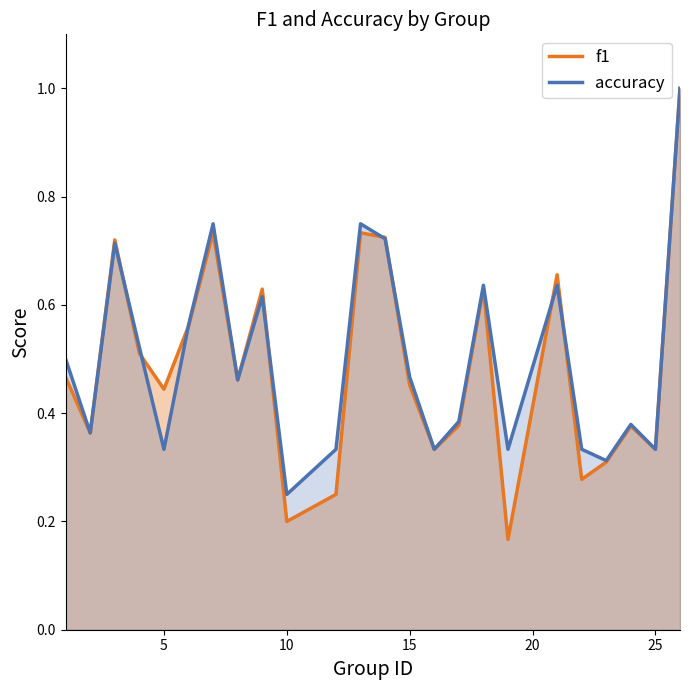

What is the maximum value for accuracy?

1.0